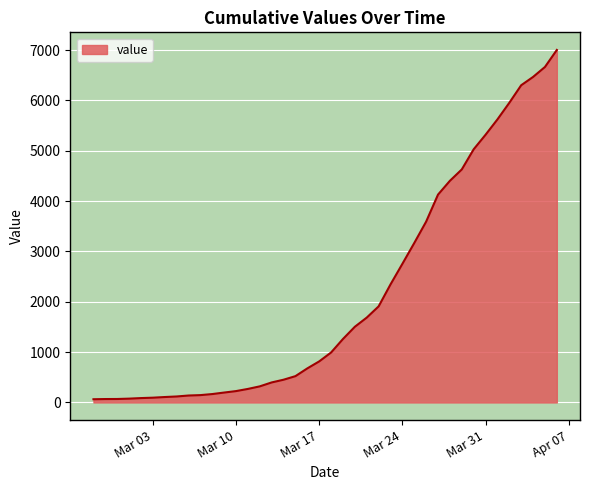

What is the maximum value shown in the chart?

7004